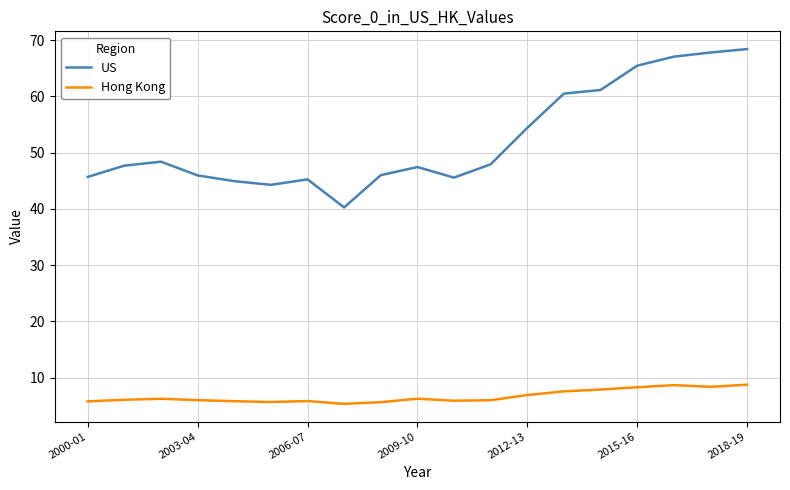

True or false: US and Hong Kong cross at least once.

False